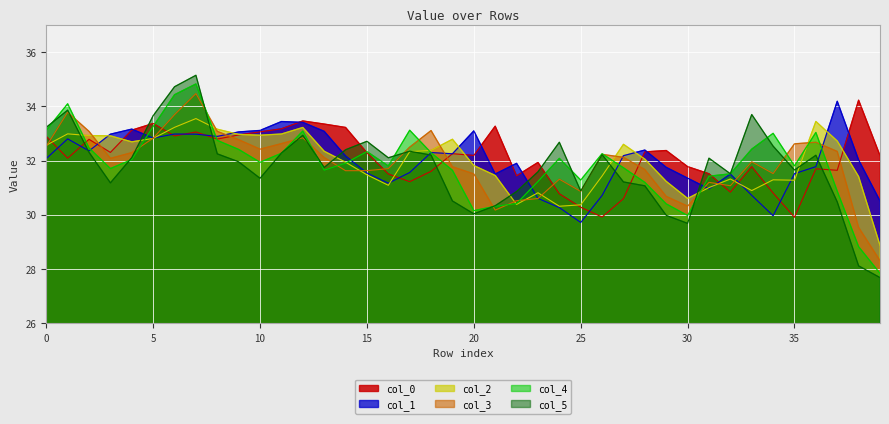

At how many categories does at least one series exceed 34?

5